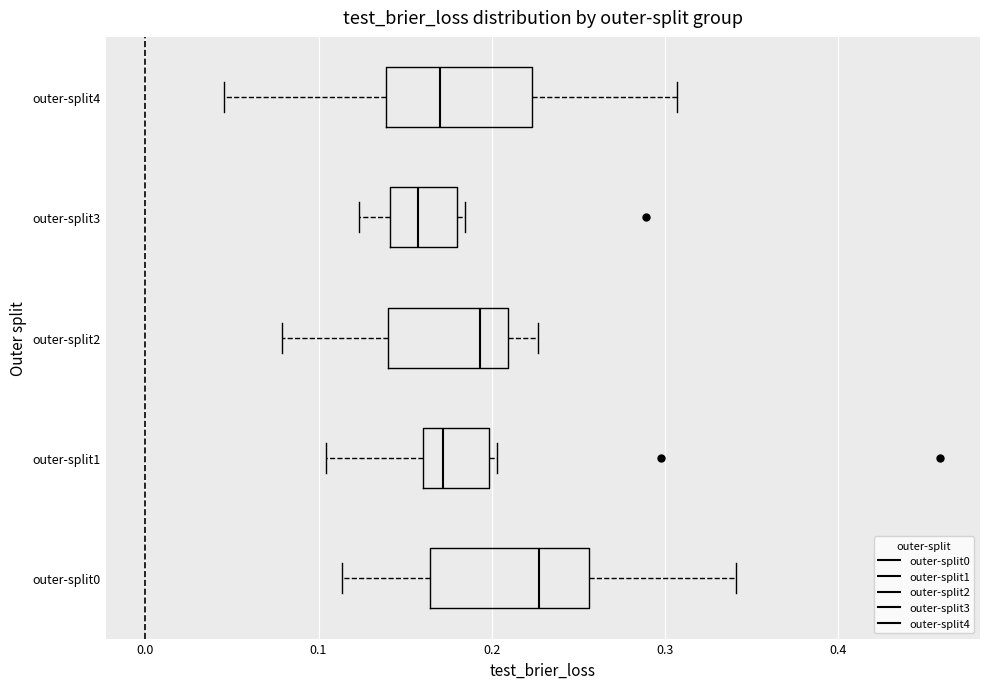

Where does the median line of the box for outer-split2 sit on the x-axis? The values are not printed on the chart, so give them approximately, as read against the axis.

0.19